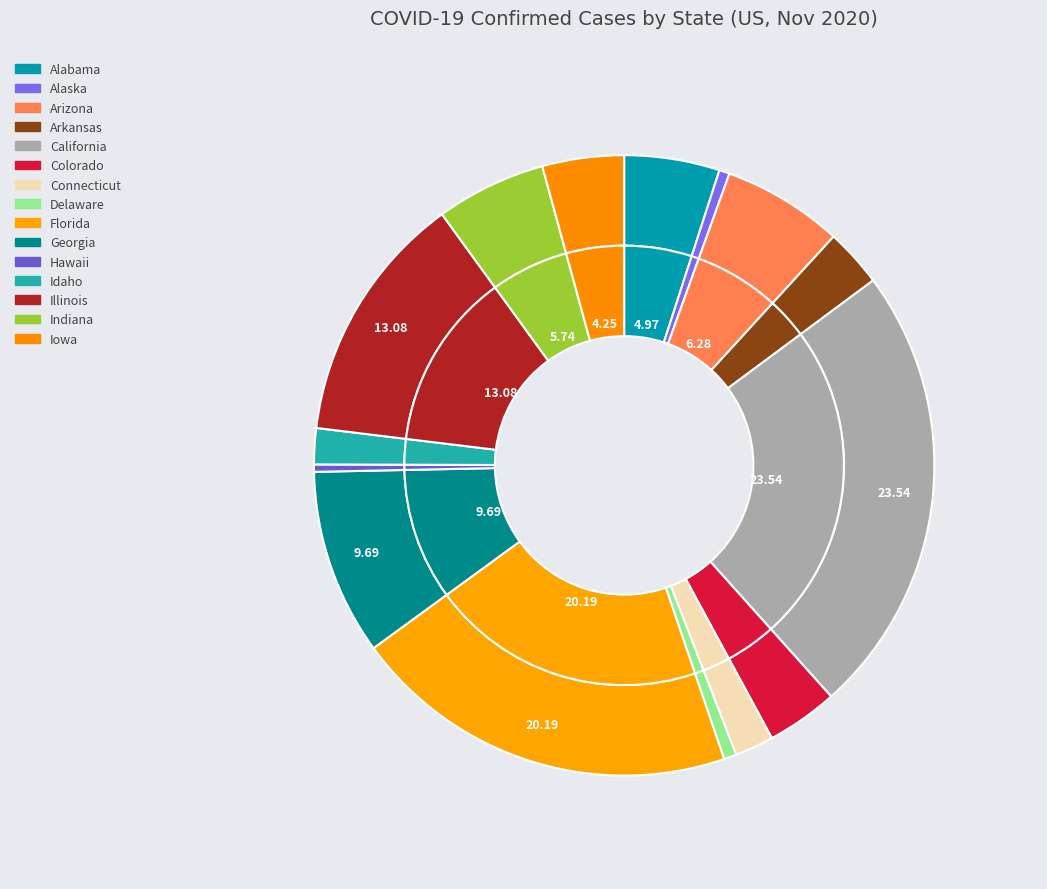

To the nearest percent, what is the difference between the Iowa and Arizona slice percentages?

2%